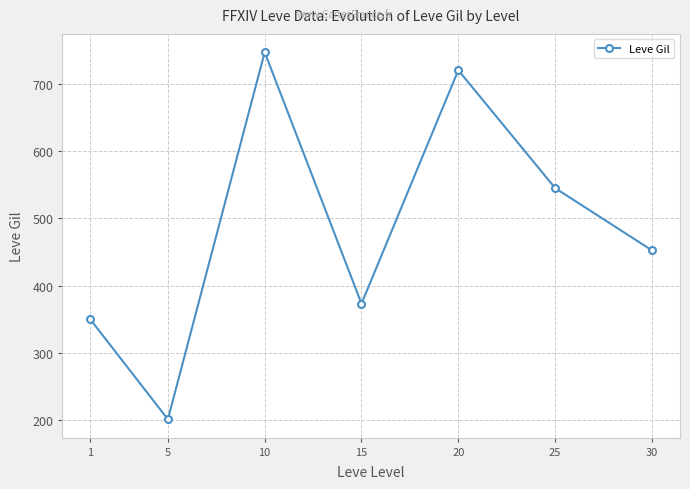

Rank the categories by value from highest to lowest.

10, 20, 25, 30, 15, 1, 5